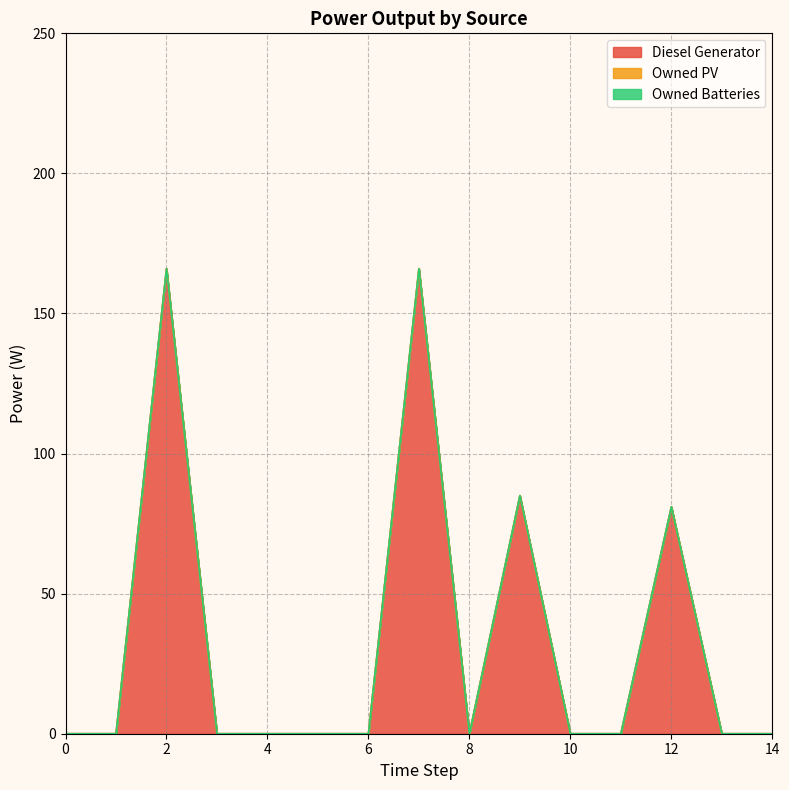

Which series changed the most between 11 and 14?

Diesel Generator